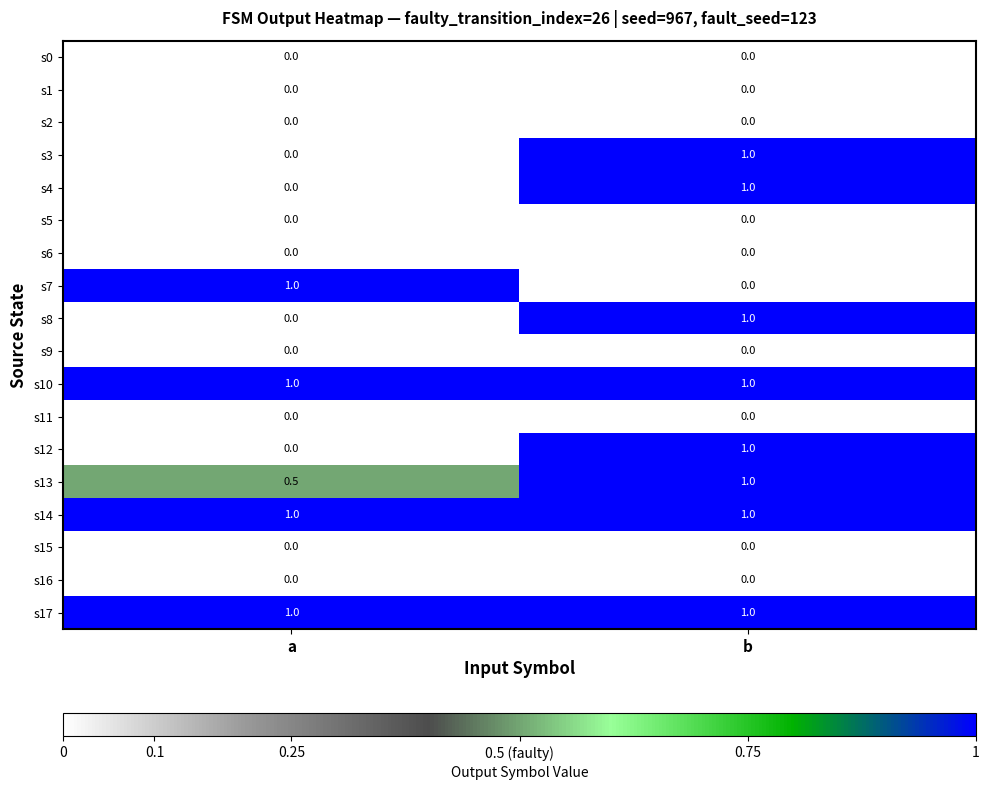

What is the greatest value displayed?

1.0